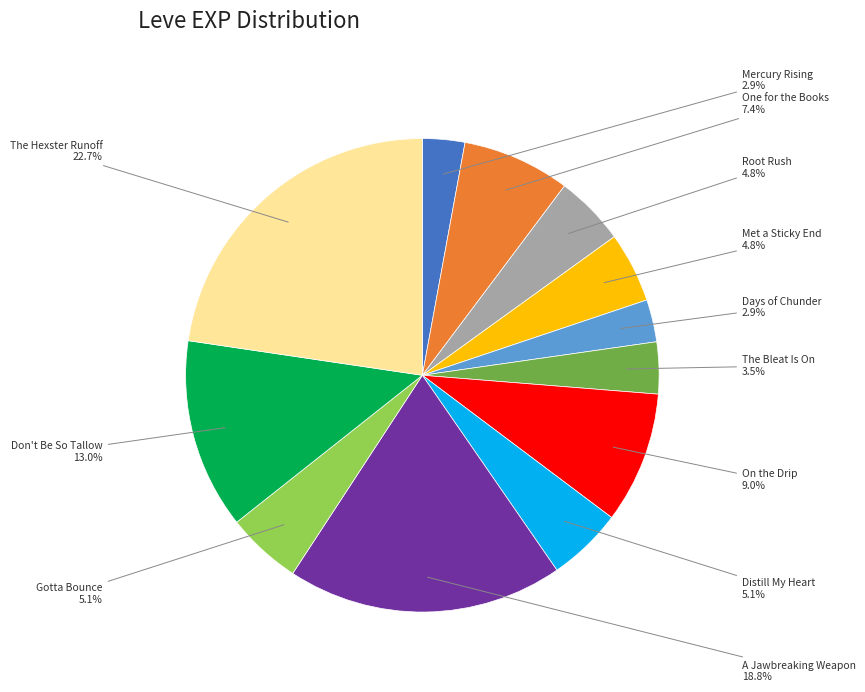

Is there a majority slice in this chart?

No